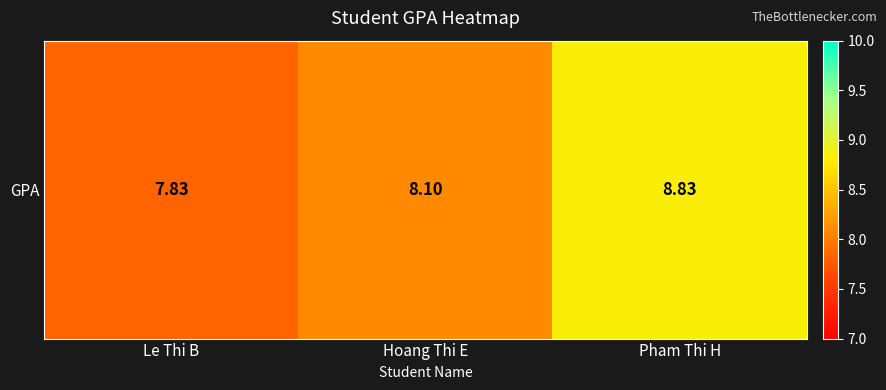

The chart shows a value of 4.7 at Hoang Thi E. True or false?

False